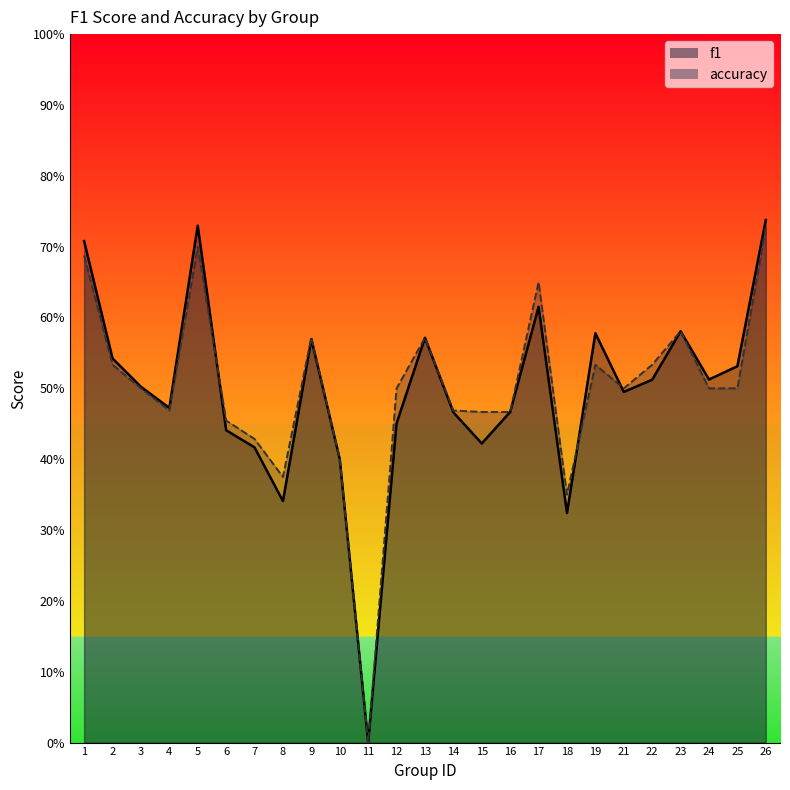

Rank the series at 2 from highest to lowest value.

f1, accuracy